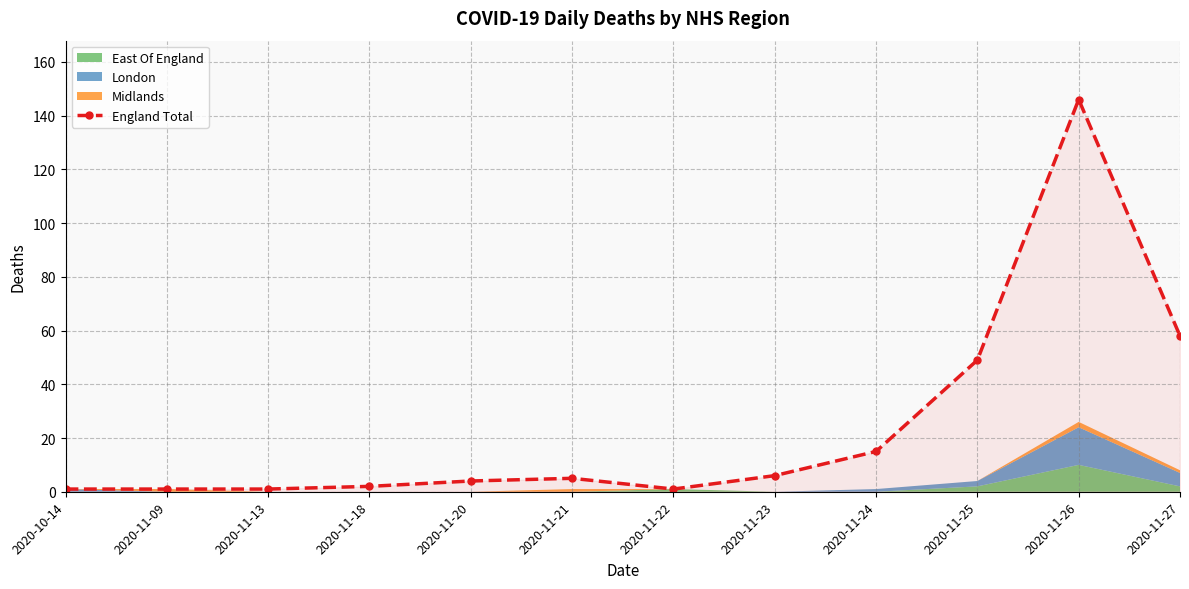

True or false: there are more than 0 points higher than both neighbors.

True